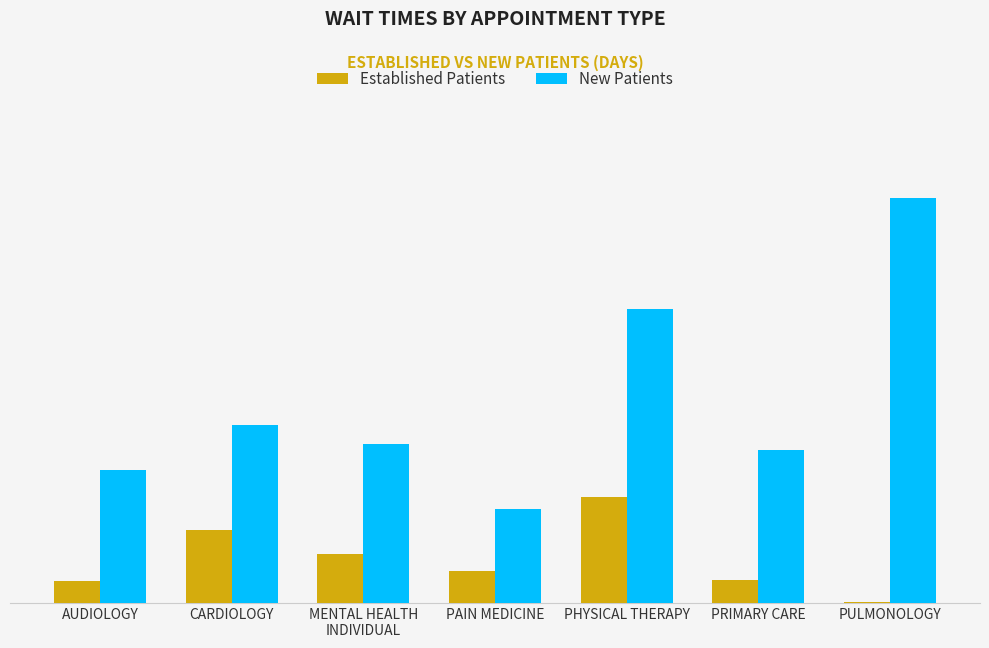

Are the bars horizontal?

No